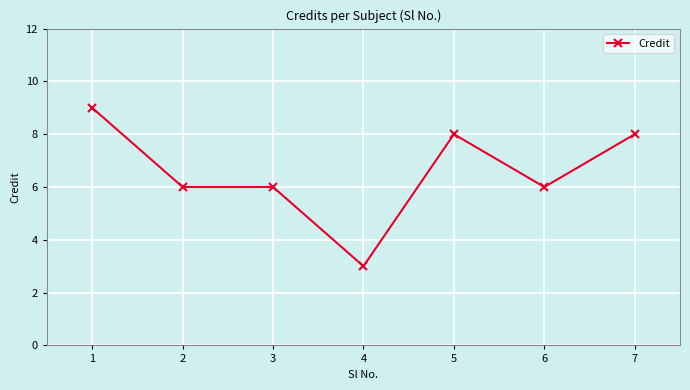

What is the difference between the values at 1 and 6?

3